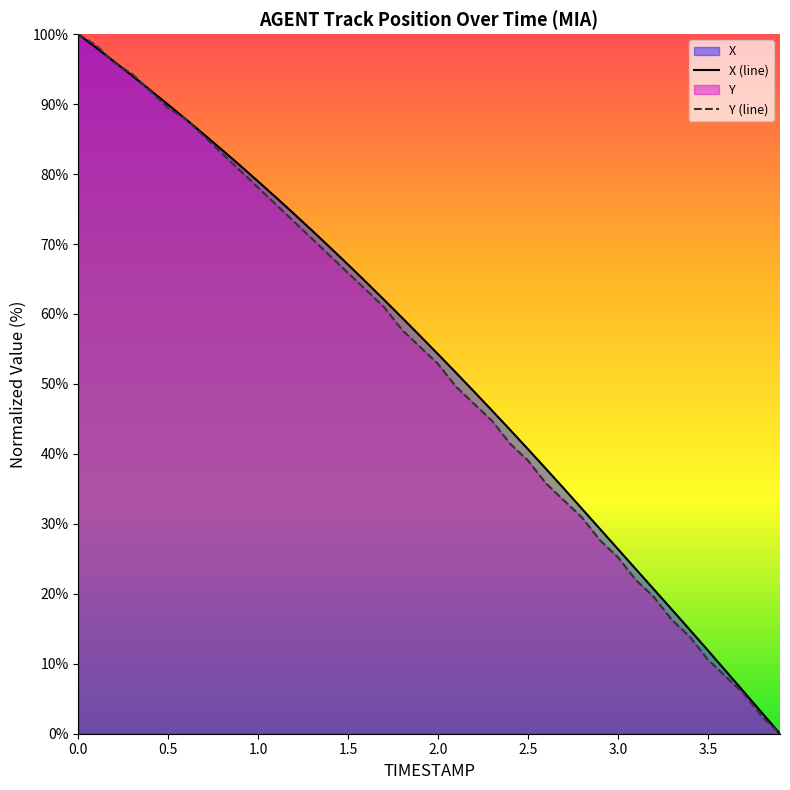

What is the difference between the X values at 1.3 and 0.7?

13.7